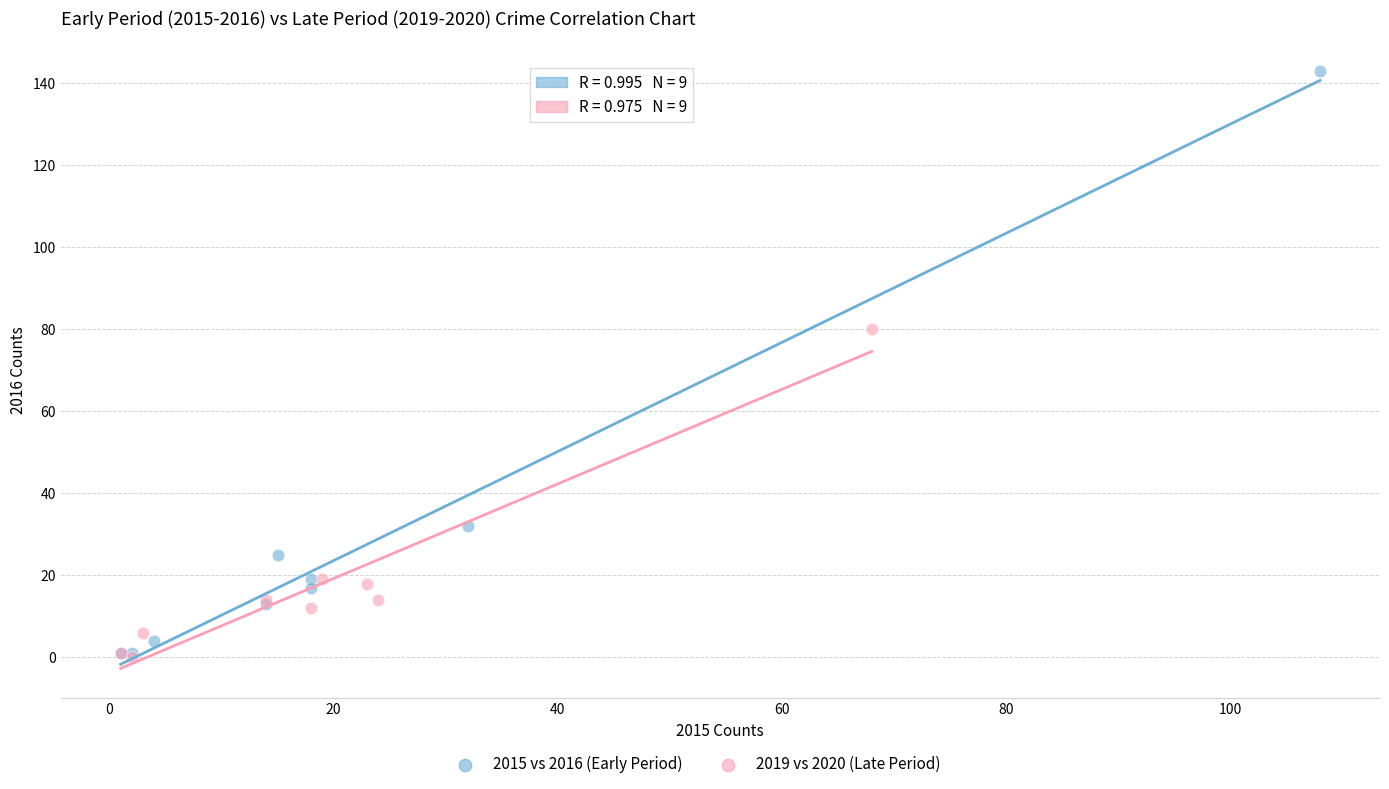

Which series has the largest Y range (max minus min)?

2015 vs 2016 (Early Period)